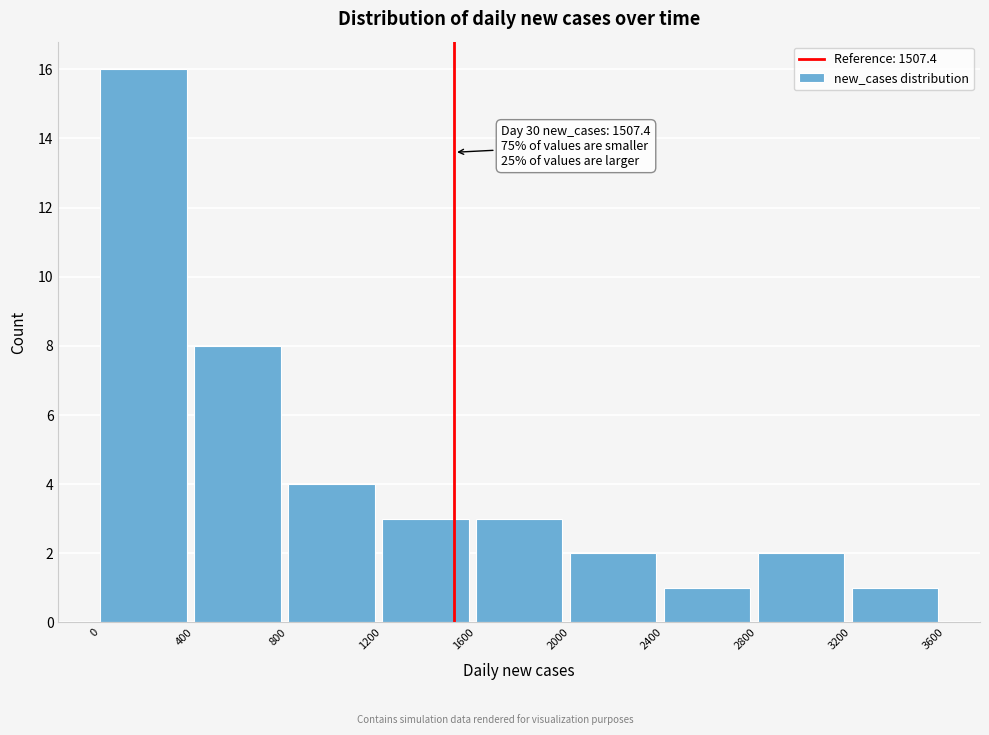

Which range on the x-axis has the tallest bar?

0 to 400